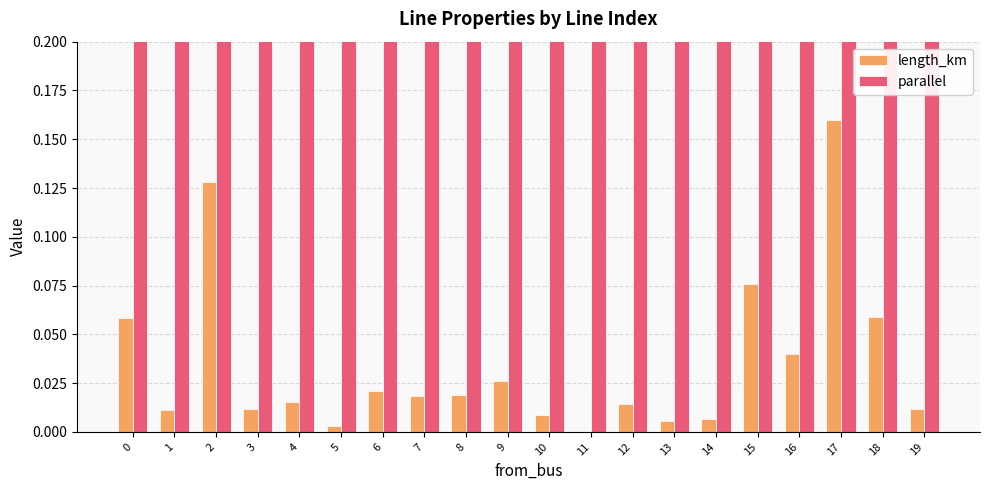

What is the value of the length_km bar at the 19th from the left?

0.1